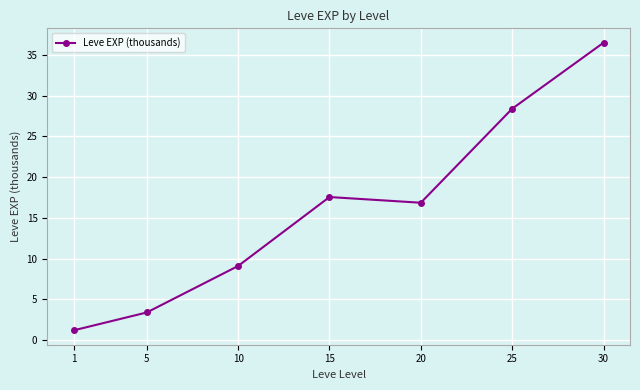

At which category does the data reach its first local valley?

20